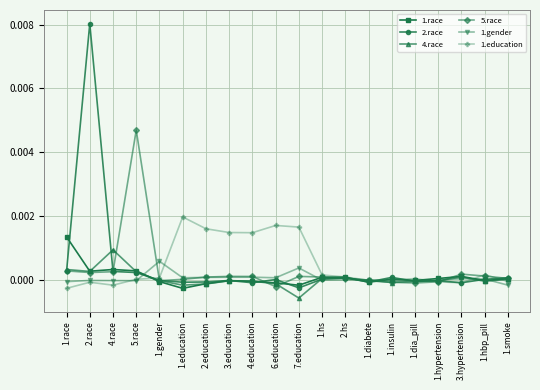

The 2.race series shows 0.0 at 6.education. True or false?

True